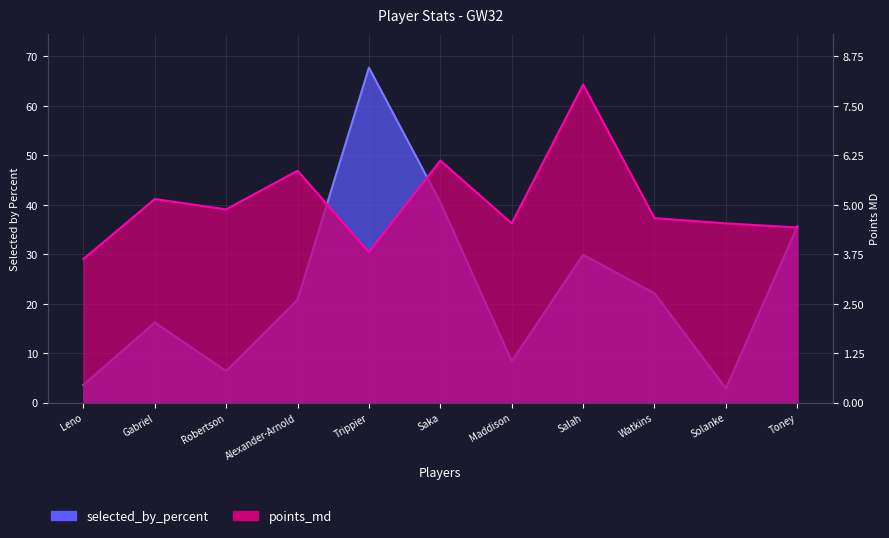

List the labels in order of selected_by_percent value, largest first.

Trippier, Saka, Toney, Salah, Watkins, Alexander-Arnold, Gabriel, Maddison, Robertson, Leno, Solanke